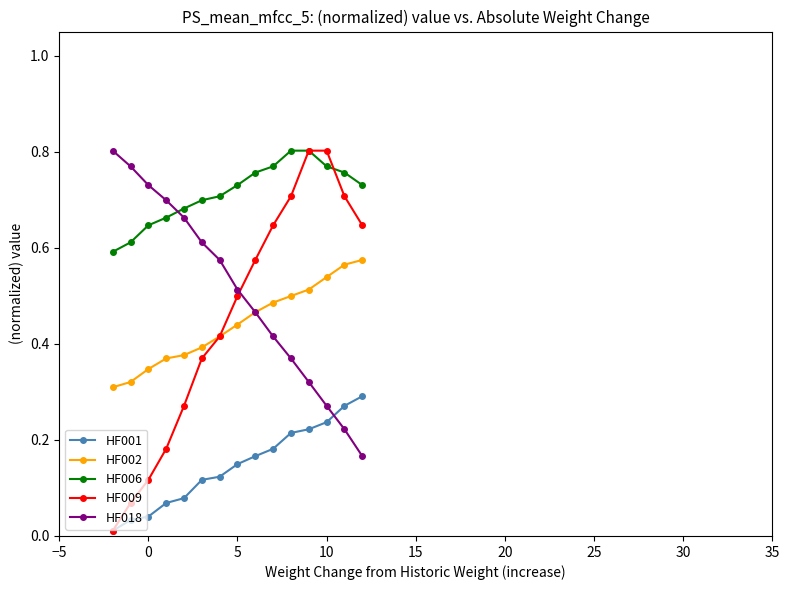

Which series has the largest total across all categories?

HF006